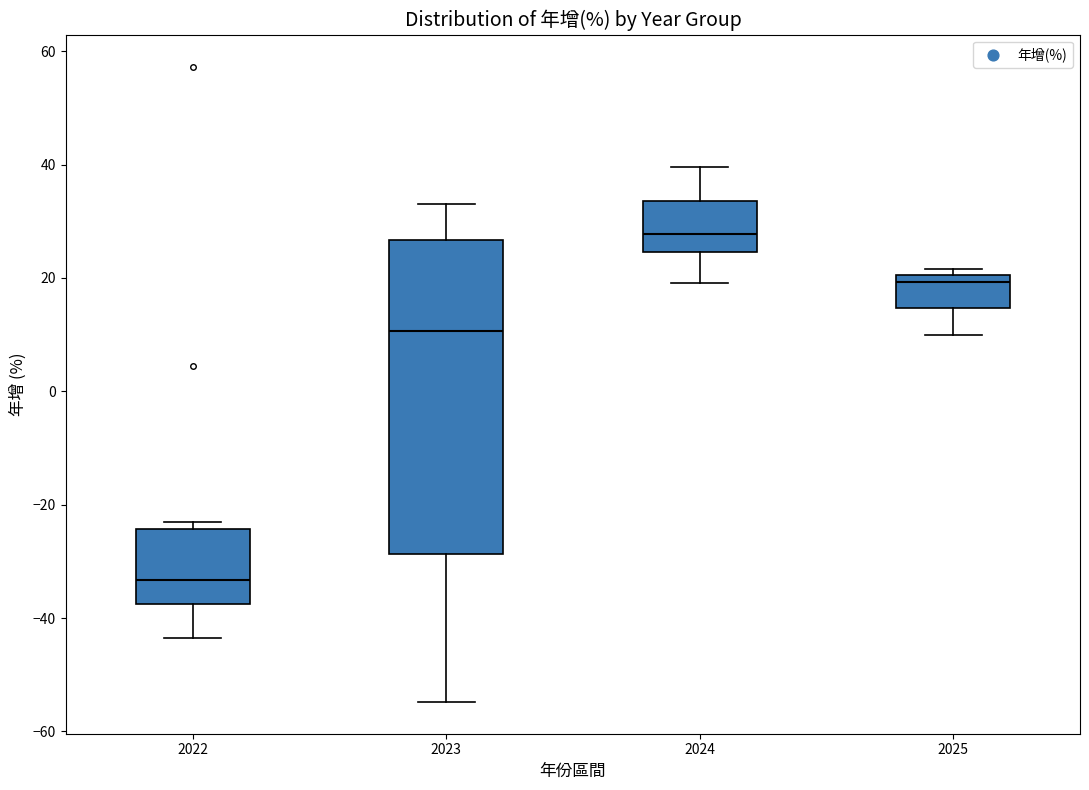

Reading left to right, read every box against the y-axis: the position of its median line, the range the box covers, and the ends of its whiskers. The values are not printed on the chart, so give them approximately, as read against the axis.

2022: median -34, box -38 to -24, whiskers -44 to -22
2023: median 10, box -28 to 26, whiskers -54 to 34
2024: median 28, box 24 to 34, whiskers 20 to 40
2025: median 20 (just below the box's upper edge), box 14 to 20, whiskers 10 to 22